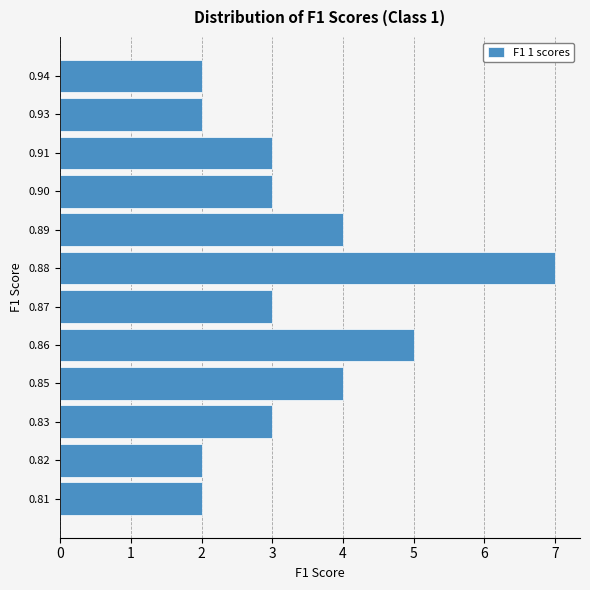

Reading bottom to top, what are all the values shown in this chart?

2	2	3	4	5	3	7	4	3	3	2	2